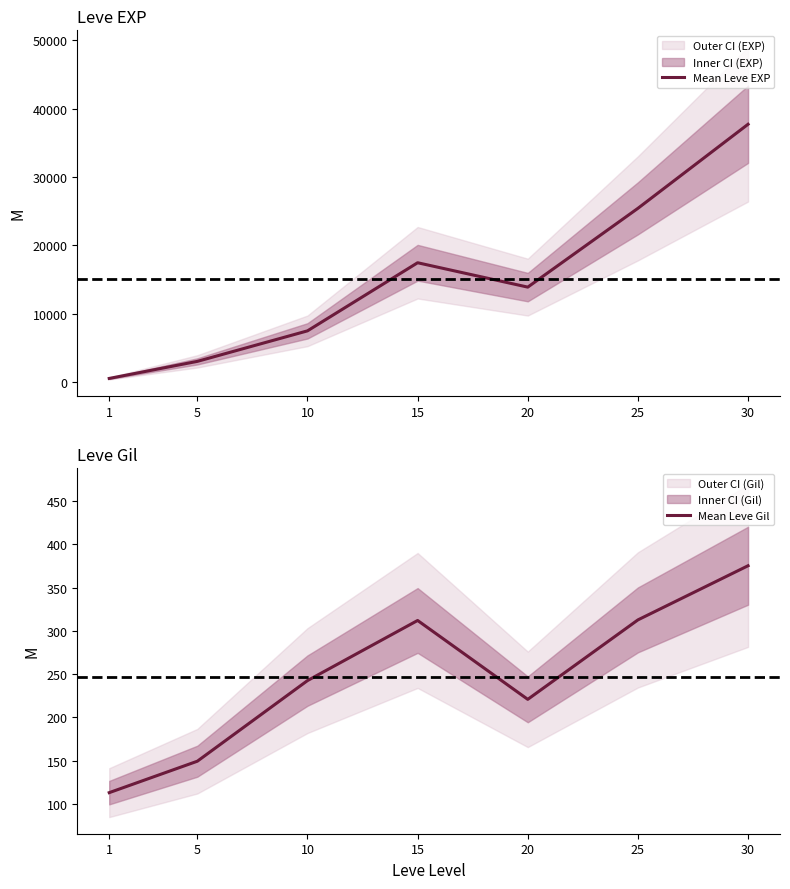

What is the spread (max minus min) of values at 1?

397.2